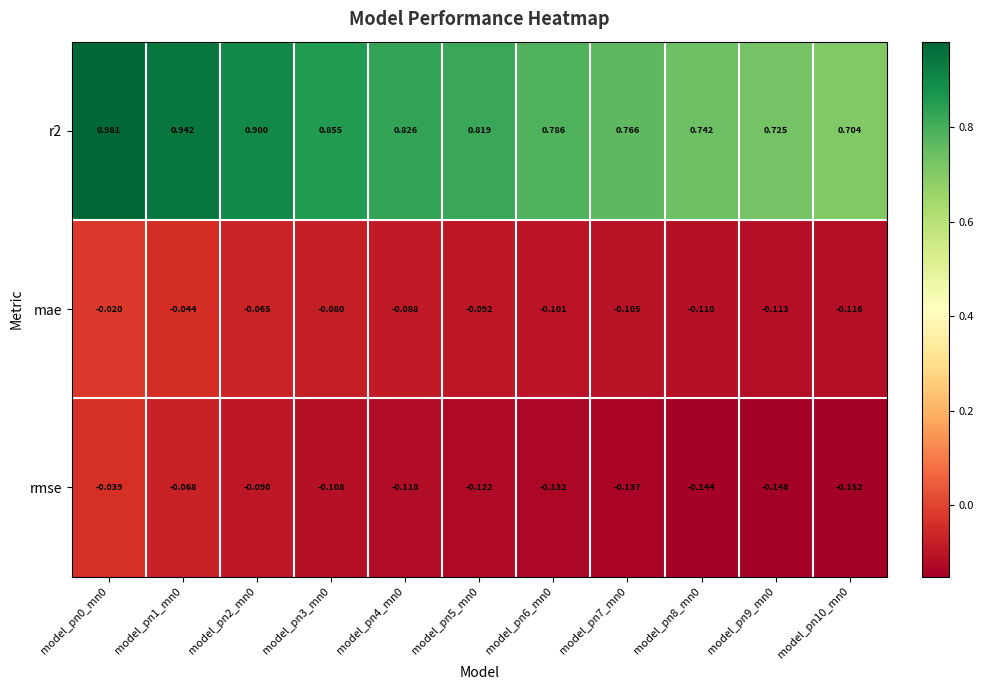

Is the value of rmse at model_pn5_mn0 greater than the value of r2 at model_pn2_mn0?

No